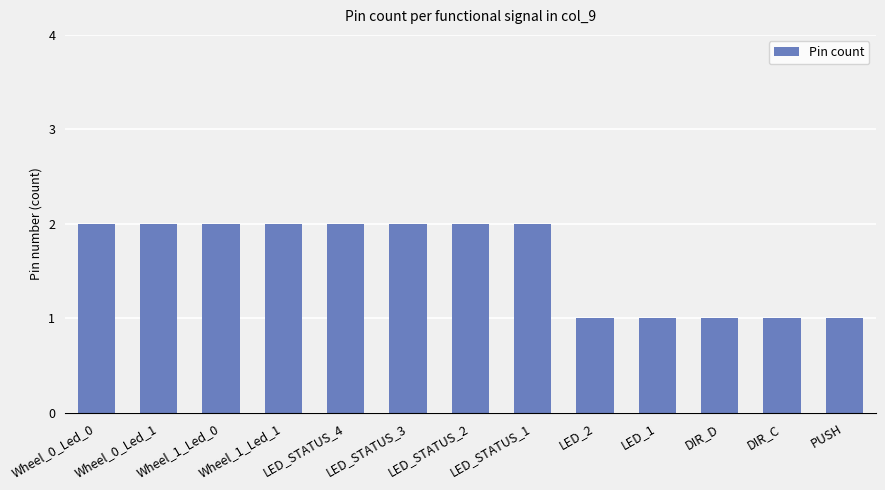

Reading right to left, what are all the values shown in this chart?

1	1	1	1	1	2	2	2	2	2	2	2	2